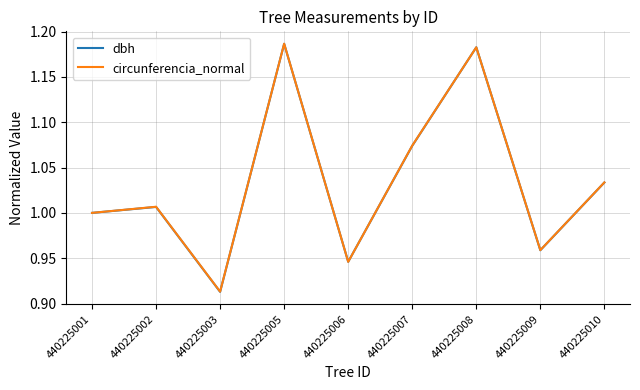

Does the chart have visible grid lines?

Yes